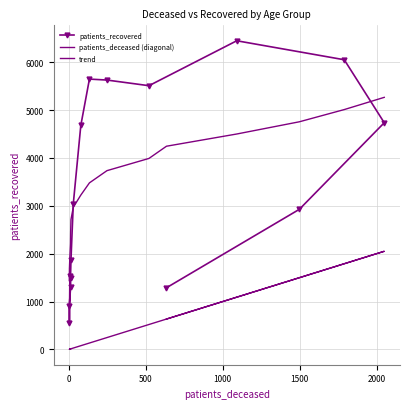

True or false: trend and patients_deceased (diagonal) intersect in this chart.

False